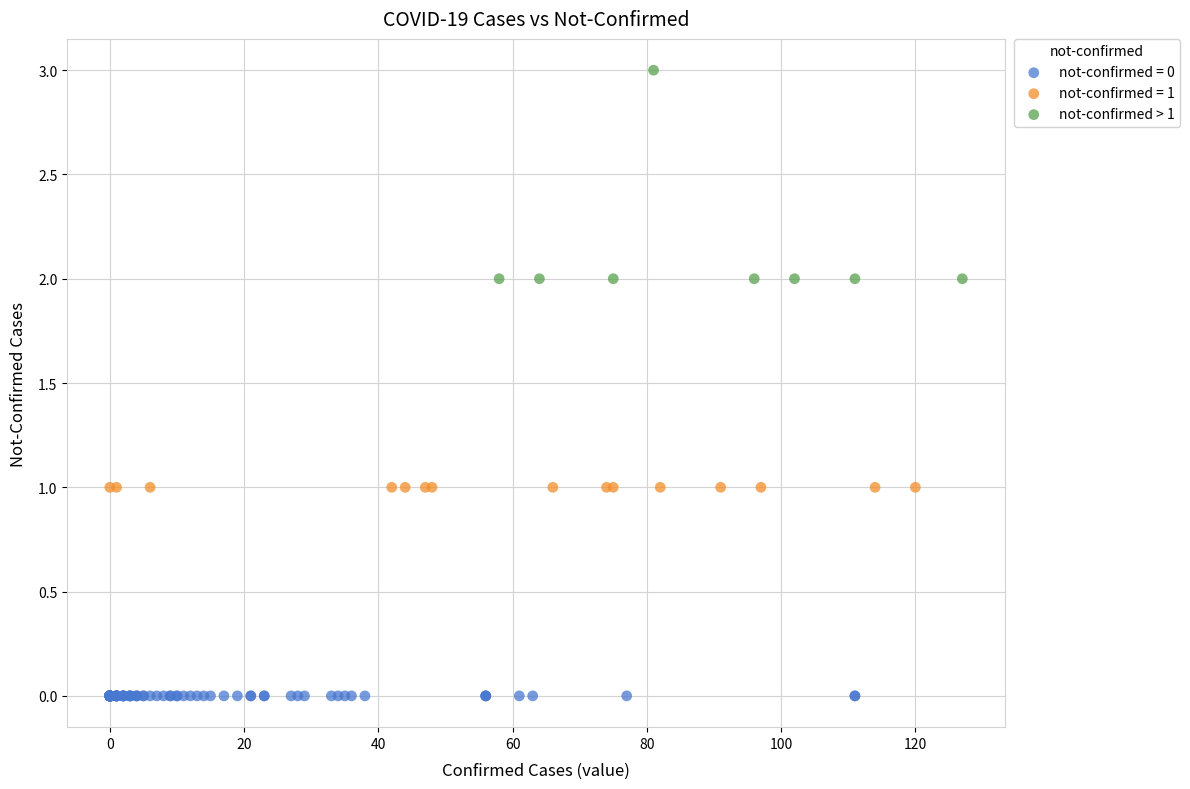

Which series reaches the minimum Y coordinate?

not-confirmed = 0